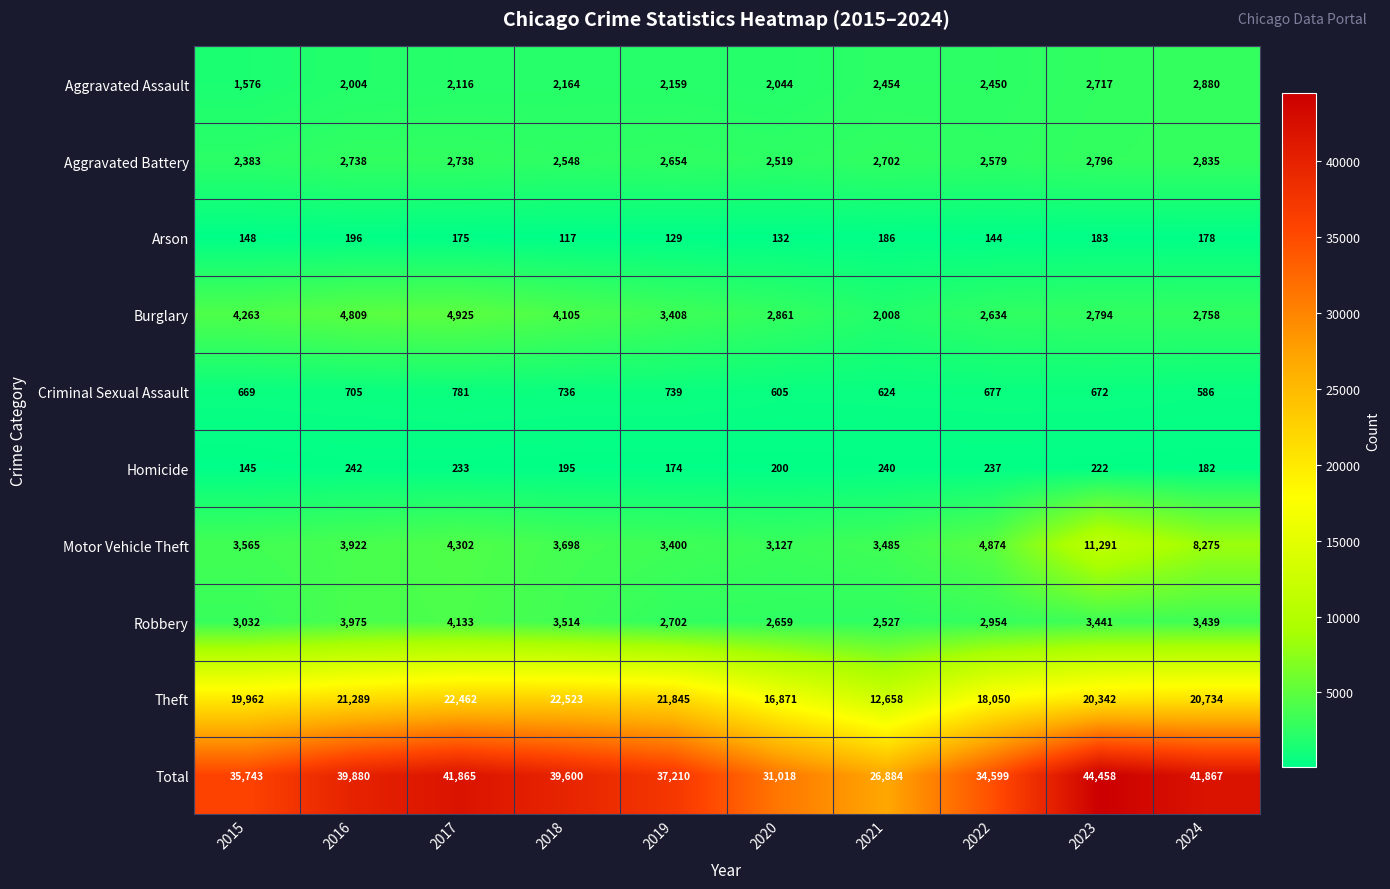

List the series in order of their peak value, highest first.

Total, Theft, Motor Vehicle Theft, Burglary, Robbery, Aggravated Assault, Aggravated Battery, Criminal Sexual Assault, Homicide, Arson